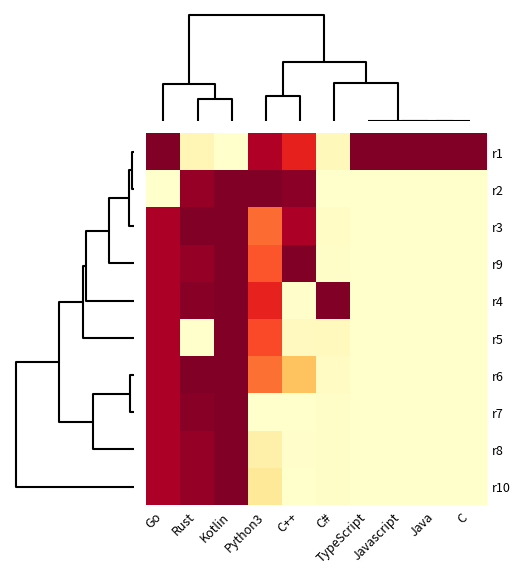

Rank the series by their maximum value, from highest to lowest.

r1, r2, r3, r9, r4, r5, r6, r7, r8, r10